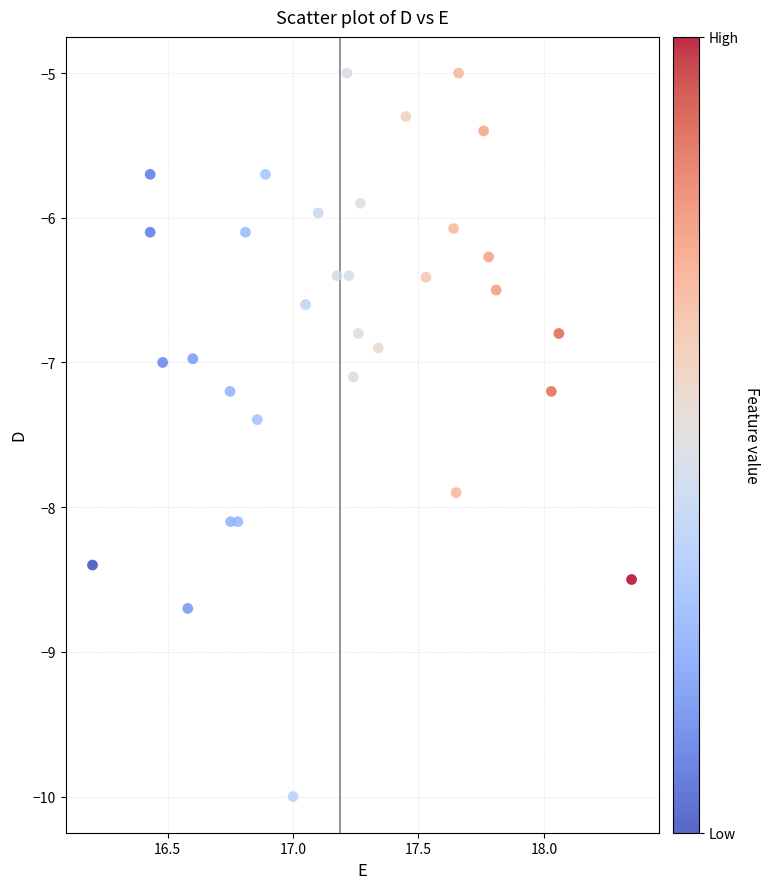

What is the range of Y values (max minus min)?

5.0